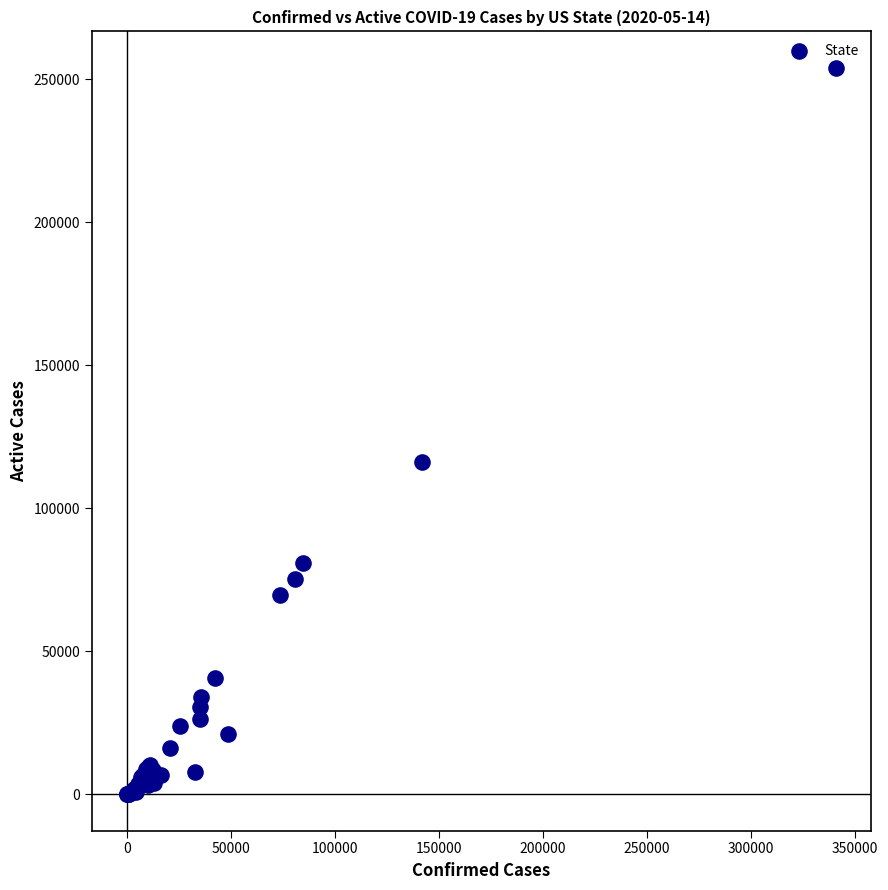

What Y value in the scatter plot is closest to 126998?

116204